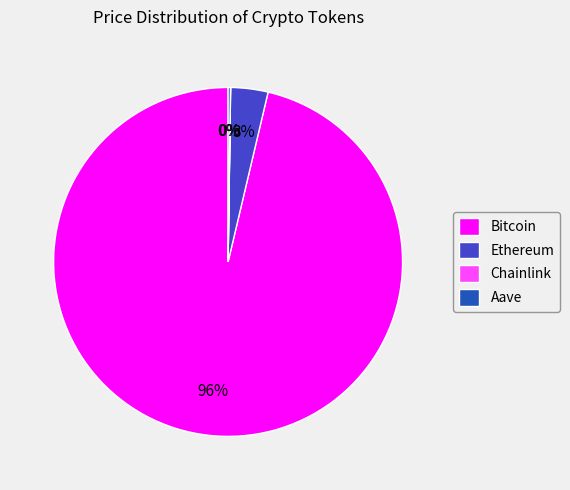

Which slice represents more than half of the pie?

Bitcoin